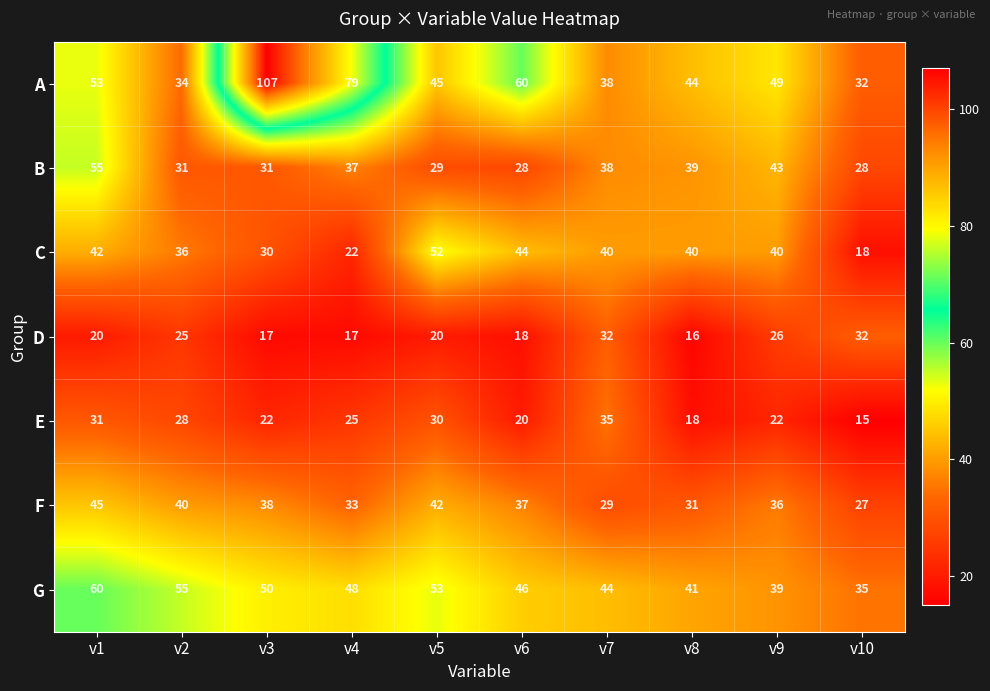

The C series shows 18 at v10. True or false?

True